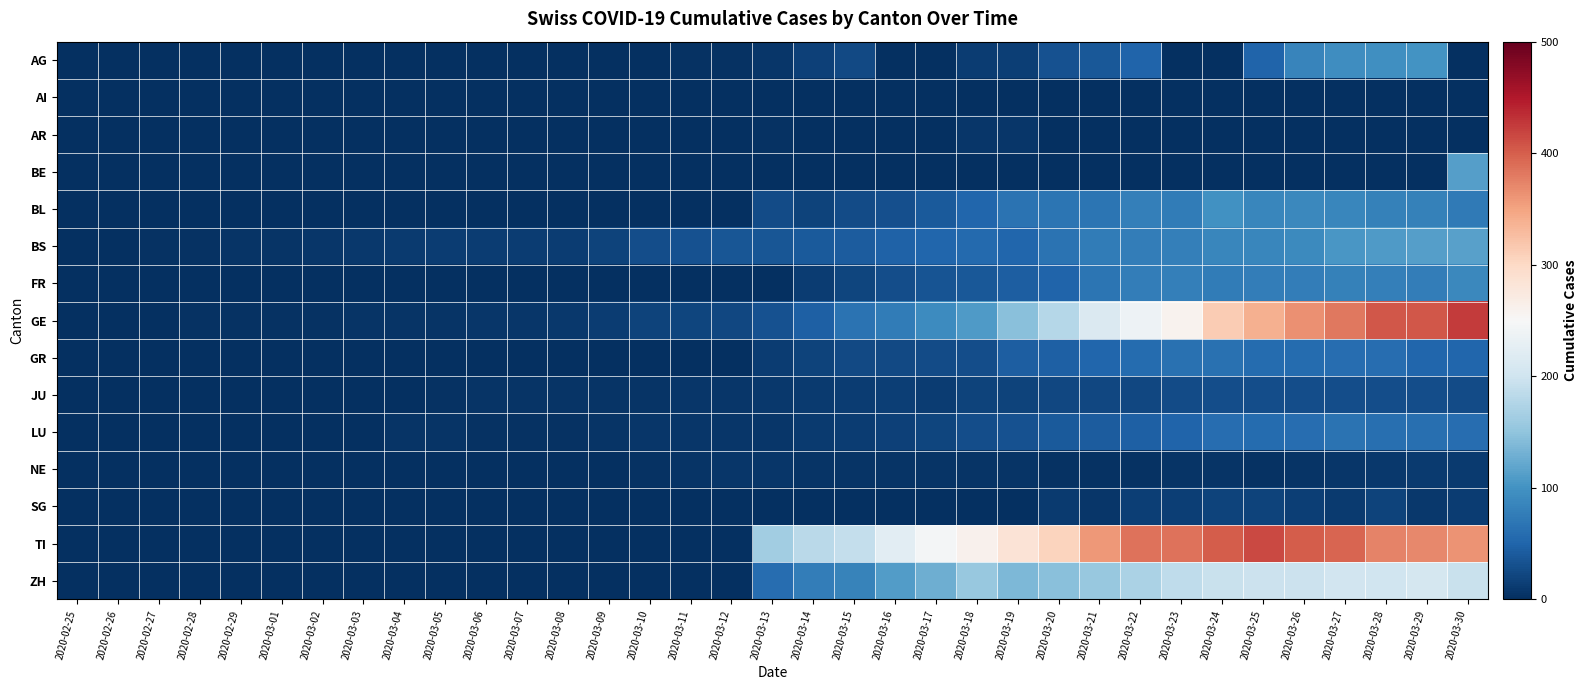

Reading left to right, transcribe all the data shown in this chart.

AG: 2020-02-25=0	2020-02-26=0	2020-02-27=0	2020-02-28=0	2020-02-29=0	2020-03-01=0	2020-03-02=0	2020-03-03=0	2020-03-04=0	2020-03-05=0	2020-03-06=0	2020-03-07=0	2020-03-08=1	2020-03-09=0	2020-03-10=0	2020-03-11=2	2020-03-12=2	2020-03-13=6	2020-03-14=17	2020-03-15=25	2020-03-16=0	2020-03-17=0	2020-03-18=13	2020-03-19=15	2020-03-20=33	2020-03-21=38	2020-03-22=50	2020-03-23=0	2020-03-24=0	2020-03-25=50	2020-03-26=85	2020-03-27=94	2020-03-28=96	2020-03-29=100	2020-03-30=0
AI: 2020-02-25=0	2020-02-26=0	2020-02-27=0	2020-02-28=0	2020-02-29=0	2020-03-01=0	2020-03-02=0	2020-03-03=0	2020-03-04=0	2020-03-05=0	2020-03-06=0	2020-03-07=0	2020-03-08=0	2020-03-09=0	2020-03-10=0	2020-03-11=0	2020-03-12=0	2020-03-13=0	2020-03-14=1	2020-03-15=0	2020-03-16=0	2020-03-17=0	2020-03-18=0	2020-03-19=0	2020-03-20=0	2020-03-21=0	2020-03-22=0	2020-03-23=0	2020-03-24=0	2020-03-25=0	2020-03-26=0	2020-03-27=0	2020-03-28=0	2020-03-29=0	2020-03-30=0
AR: 2020-02-25=0	2020-02-26=0	2020-02-27=0	2020-02-28=0	2020-02-29=0	2020-03-01=0	2020-03-02=0	2020-03-03=0	2020-03-04=0	2020-03-05=0	2020-03-06=0	2020-03-07=0	2020-03-08=0	2020-03-09=0	2020-03-10=0	2020-03-11=0	2020-03-12=0	2020-03-13=3	2020-03-14=0	2020-03-15=0	2020-03-16=0	2020-03-17=0	2020-03-18=7	2020-03-19=6	2020-03-20=0	2020-03-21=0	2020-03-22=0	2020-03-23=0	2020-03-24=0	2020-03-25=0	2020-03-26=0	2020-03-27=0	2020-03-28=0	2020-03-29=0	2020-03-30=0
BE: 2020-02-25=0	2020-02-26=0	2020-02-27=0	2020-02-28=0	2020-02-29=0	2020-03-01=0	2020-03-02=0	2020-03-03=0	2020-03-04=0	2020-03-05=0	2020-03-06=0	2020-03-07=0	2020-03-08=0	2020-03-09=0	2020-03-10=0	2020-03-11=0	2020-03-12=0	2020-03-13=0	2020-03-14=0	2020-03-15=0	2020-03-16=0	2020-03-17=0	2020-03-18=0	2020-03-19=0	2020-03-20=0	2020-03-21=0	2020-03-22=0	2020-03-23=0	2020-03-24=0	2020-03-25=0	2020-03-26=0	2020-03-27=0	2020-03-28=0	2020-03-29=0	2020-03-30=113
BL: 2020-02-25=0	2020-02-26=0	2020-02-27=0	2020-02-28=0	2020-02-29=0	2020-03-01=0	2020-03-02=0	2020-03-03=0	2020-03-04=0	2020-03-05=0	2020-03-06=0	2020-03-07=0	2020-03-08=0	2020-03-09=0	2020-03-10=0	2020-03-11=0	2020-03-12=0	2020-03-13=27	2020-03-14=19	2020-03-15=27	2020-03-16=30	2020-03-17=40	2020-03-18=51	2020-03-19=66	2020-03-20=68	2020-03-21=68	2020-03-22=79	2020-03-23=75	2020-03-24=99	2020-03-25=86	2020-03-26=88	2020-03-27=86	2020-03-28=81	2020-03-29=82	2020-03-30=73
BS: 2020-02-25=0	2020-02-26=0	2020-02-27=3	2020-02-28=3	2020-02-29=4	2020-03-01=4	2020-03-02=7	2020-03-03=9	2020-03-04=11	2020-03-05=12	2020-03-06=12	2020-03-07=12	2020-03-08=13	2020-03-09=19	2020-03-10=28	2020-03-11=33	2020-03-12=36	2020-03-13=37	2020-03-14=40	2020-03-15=42	2020-03-16=47	2020-03-17=52	2020-03-18=55	2020-03-19=52	2020-03-20=66	2020-03-21=76	2020-03-22=77	2020-03-23=79	2020-03-24=87	2020-03-25=87	2020-03-26=90	2020-03-27=105	2020-03-28=108	2020-03-29=112	2020-03-30=115
FR: 2020-02-25=0	2020-02-26=0	2020-02-27=0	2020-02-28=0	2020-02-29=0	2020-03-01=0	2020-03-02=0	2020-03-03=0	2020-03-04=0	2020-03-05=0	2020-03-06=0	2020-03-07=0	2020-03-08=0	2020-03-09=0	2020-03-10=0	2020-03-11=0	2020-03-12=0	2020-03-13=0	2020-03-14=12	2020-03-15=20	2020-03-16=28	2020-03-17=35	2020-03-18=39	2020-03-19=44	2020-03-20=50	2020-03-21=67	2020-03-22=77	2020-03-23=80	2020-03-24=76	2020-03-25=77	2020-03-26=77	2020-03-27=81	2020-03-28=80	2020-03-29=77	2020-03-30=89
GE: 2020-02-25=0	2020-02-26=1	2020-02-27=1	2020-02-28=2	2020-02-29=3	2020-03-01=3	2020-03-02=3	2020-03-03=4	2020-03-04=4	2020-03-05=5	2020-03-06=7	2020-03-07=7	2020-03-08=9	2020-03-09=13	2020-03-10=18	2020-03-11=20	2020-03-12=23	2020-03-13=33	2020-03-14=46	2020-03-15=66	2020-03-16=75	2020-03-17=92	2020-03-18=109	2020-03-19=145	2020-03-20=179	2020-03-21=214	2020-03-22=238	2020-03-23=258	2020-03-24=313	2020-03-25=339	2020-03-26=365	2020-03-27=382	2020-03-28=405	2020-03-29=406	2020-03-30=424
GR: 2020-02-25=0	2020-02-26=0	2020-02-27=0	2020-02-28=0	2020-02-29=0	2020-03-01=0	2020-03-02=0	2020-03-03=0	2020-03-04=0	2020-03-05=0	2020-03-06=0	2020-03-07=0	2020-03-08=0	2020-03-09=0	2020-03-10=0	2020-03-11=0	2020-03-12=0	2020-03-13=13	2020-03-14=18	2020-03-15=24	2020-03-16=24	2020-03-17=27	2020-03-18=29	2020-03-19=43	2020-03-20=45	2020-03-21=52	2020-03-22=58	2020-03-23=63	2020-03-24=63	2020-03-25=58	2020-03-26=58	2020-03-27=59	2020-03-28=60	2020-03-29=51	2020-03-30=52
JU: 2020-02-25=0	2020-02-26=0	2020-02-27=1	2020-02-28=1	2020-02-29=1	2020-03-01=1	2020-03-02=1	2020-03-03=1	2020-03-04=1	2020-03-05=2	2020-03-06=5	2020-03-07=5	2020-03-08=5	2020-03-09=5	2020-03-10=5	2020-03-11=6	2020-03-12=6	2020-03-13=8	2020-03-14=11	2020-03-15=12	2020-03-16=14	2020-03-17=13	2020-03-18=18	2020-03-19=18	2020-03-20=22	2020-03-21=22	2020-03-22=23	2020-03-23=27	2020-03-24=28	2020-03-25=28	2020-03-26=29	2020-03-27=29	2020-03-28=29	2020-03-29=28	2020-03-30=27
LU: 2020-02-25=0	2020-02-26=0	2020-02-27=0	2020-02-28=0	2020-02-29=0	2020-03-01=0	2020-03-02=0	2020-03-03=1	2020-03-04=4	2020-03-05=4	2020-03-06=2	2020-03-07=2	2020-03-08=3	2020-03-09=4	2020-03-10=6	2020-03-11=6	2020-03-12=6	2020-03-13=6	2020-03-14=10	2020-03-15=13	2020-03-16=16	2020-03-17=20	2020-03-18=28	2020-03-19=32	2020-03-20=41	2020-03-21=42	2020-03-22=45	2020-03-23=50	2020-03-24=60	2020-03-25=57	2020-03-26=59	2020-03-27=66	2020-03-28=61	2020-03-29=61	2020-03-30=59
NE: 2020-02-25=0	2020-02-26=0	2020-02-27=0	2020-02-28=0	2020-02-29=0	2020-03-01=0	2020-03-02=0	2020-03-03=0	2020-03-04=0	2020-03-05=0	2020-03-06=0	2020-03-07=0	2020-03-08=0	2020-03-09=0	2020-03-10=2	2020-03-11=5	2020-03-12=6	2020-03-13=6	2020-03-14=5	2020-03-15=5	2020-03-16=5	2020-03-17=5	2020-03-18=5	2020-03-19=4	2020-03-20=3	2020-03-21=2	2020-03-22=3	2020-03-23=4	2020-03-24=4	2020-03-25=3	2020-03-26=4	2020-03-27=7	2020-03-28=9	2020-03-29=10	2020-03-30=10
SG: 2020-02-25=0	2020-02-26=0	2020-02-27=0	2020-02-28=0	2020-02-29=0	2020-03-01=0	2020-03-02=0	2020-03-03=0	2020-03-04=0	2020-03-05=0	2020-03-06=0	2020-03-07=0	2020-03-08=0	2020-03-09=0	2020-03-10=0	2020-03-11=0	2020-03-12=0	2020-03-13=0	2020-03-14=0	2020-03-15=0	2020-03-16=0	2020-03-17=0	2020-03-18=0	2020-03-19=0	2020-03-20=10	2020-03-21=6	2020-03-22=14	2020-03-23=15	2020-03-24=19	2020-03-25=18	2020-03-26=15	2020-03-27=10	2020-03-28=18	2020-03-29=9	2020-03-30=12
TI: 2020-02-25=0	2020-02-26=0	2020-02-27=0	2020-02-28=0	2020-02-29=0	2020-03-01=0	2020-03-02=0	2020-03-03=0	2020-03-04=0	2020-03-05=0	2020-03-06=0	2020-03-07=0	2020-03-08=0	2020-03-09=0	2020-03-10=0	2020-03-11=0	2020-03-12=0	2020-03-13=163	2020-03-14=182	2020-03-15=190	2020-03-16=224	2020-03-17=246	2020-03-18=261	2020-03-19=285	2020-03-20=306	2020-03-21=358	2020-03-22=386	2020-03-23=385	2020-03-24=402	2020-03-25=415	2020-03-26=401	2020-03-27=396	2020-03-28=374	2020-03-29=370	2020-03-30=363
ZH: 2020-02-25=0	2020-02-26=0	2020-02-27=0	2020-02-28=0	2020-02-29=0	2020-03-01=0	2020-03-02=0	2020-03-03=0	2020-03-04=0	2020-03-05=0	2020-03-06=0	2020-03-07=0	2020-03-08=0	2020-03-09=0	2020-03-10=0	2020-03-11=0	2020-03-12=0	2020-03-13=60	2020-03-14=78	2020-03-15=83	2020-03-16=110	2020-03-17=127	2020-03-18=156	2020-03-19=138	2020-03-20=146	2020-03-21=156	2020-03-22=171	2020-03-23=187	2020-03-24=194	2020-03-25=197	2020-03-26=196	2020-03-27=203	2020-03-28=200	2020-03-29=207	2020-03-30=194